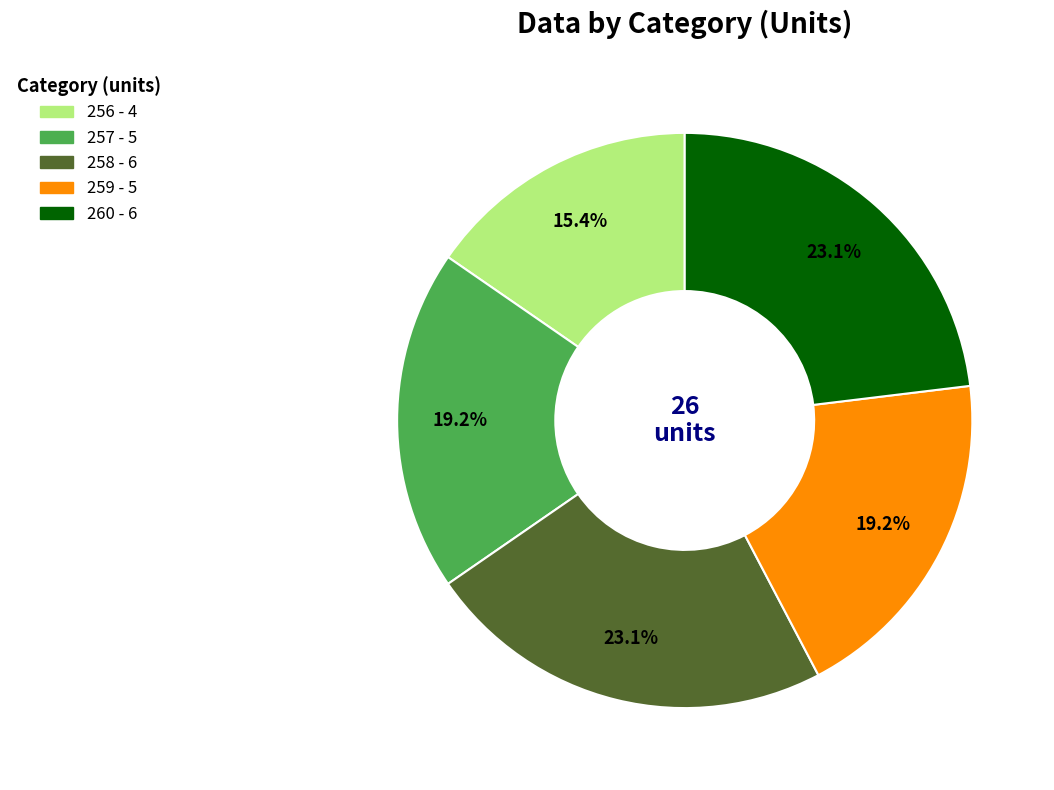

Approximately how many times larger is the value at 256 compared to 260?

0.7